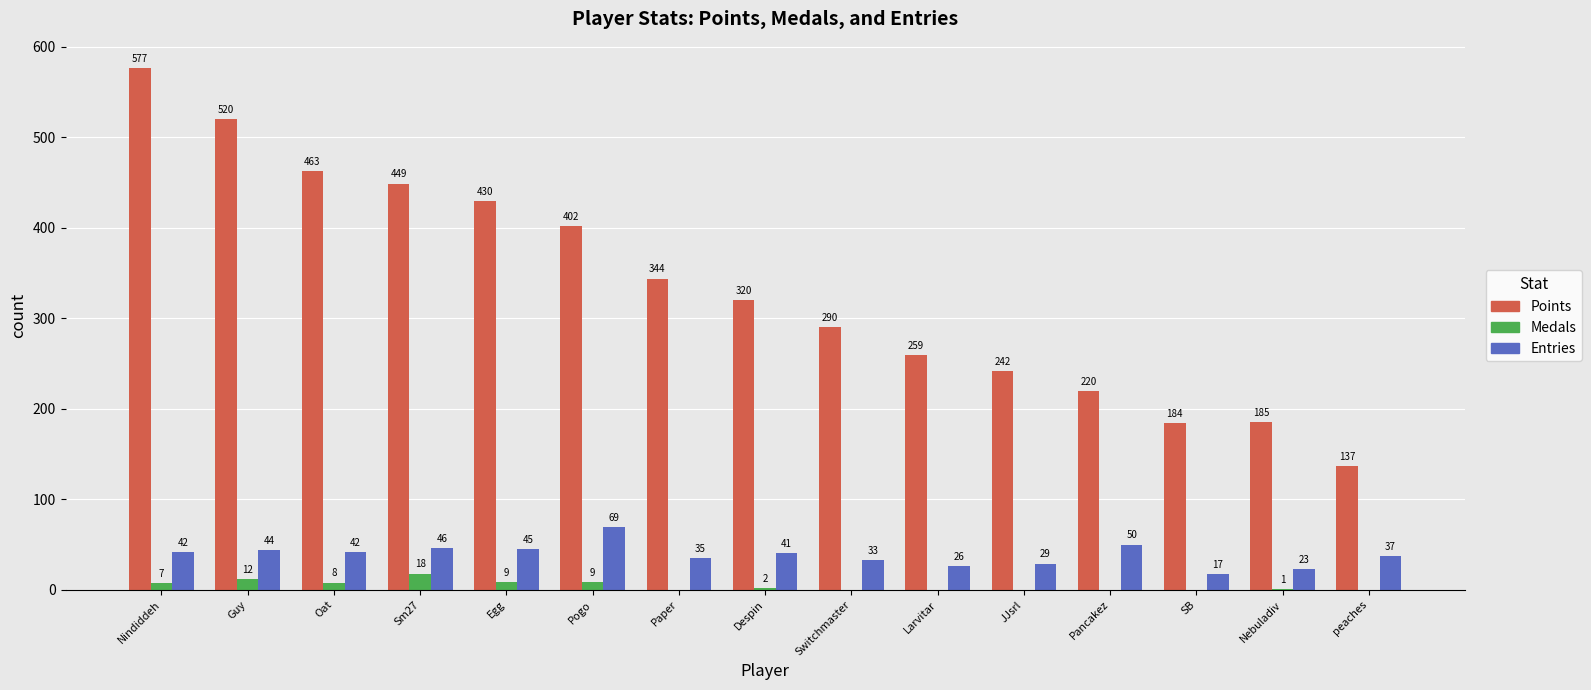

What is the difference between the Medals values at Switchmaster and Nebuladiv?

1